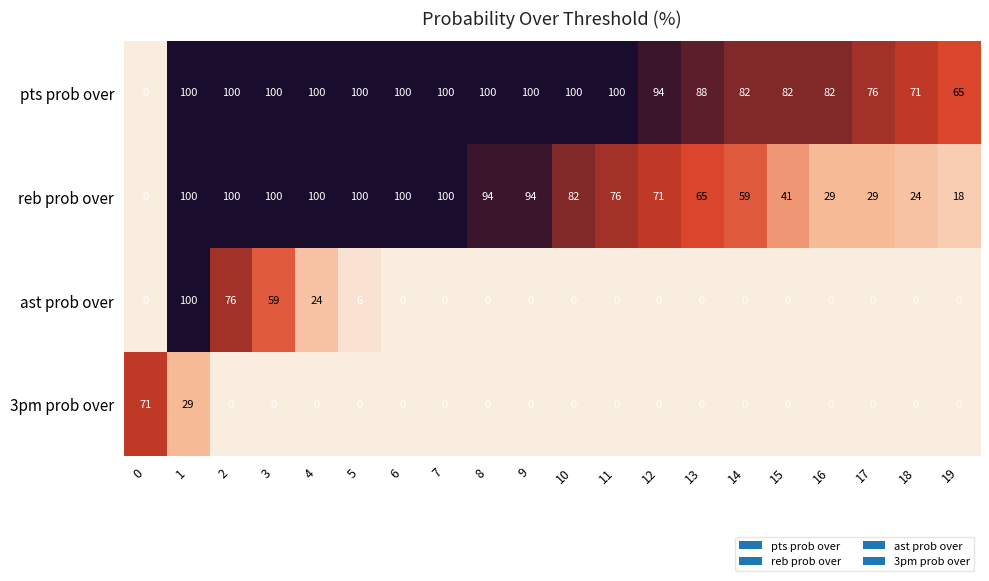

How many distinct data groups are displayed?

4